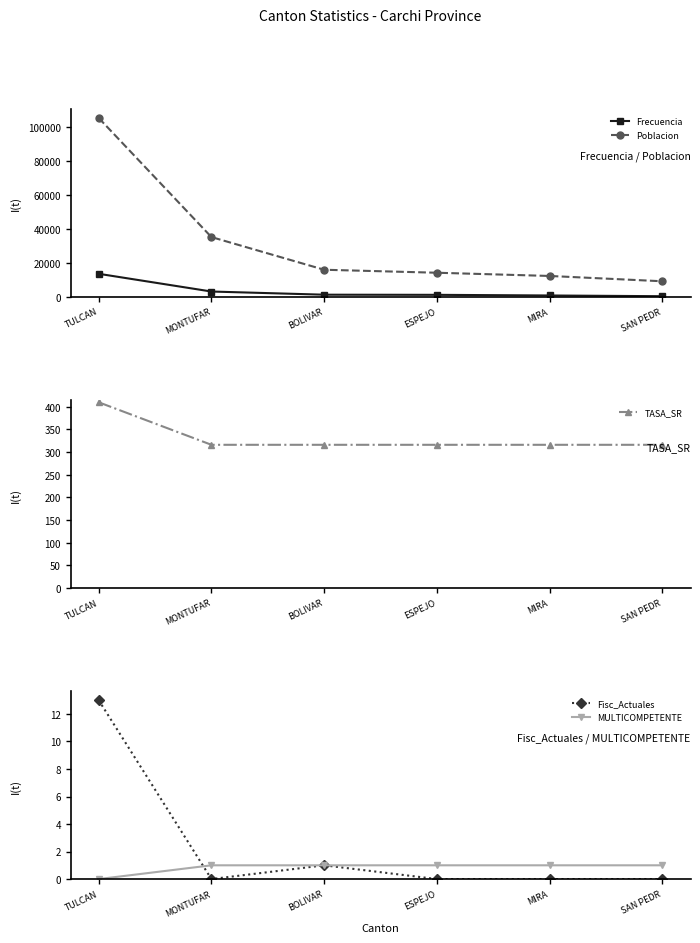

True or false: Poblacion has more than 0 interior local peaks.

False